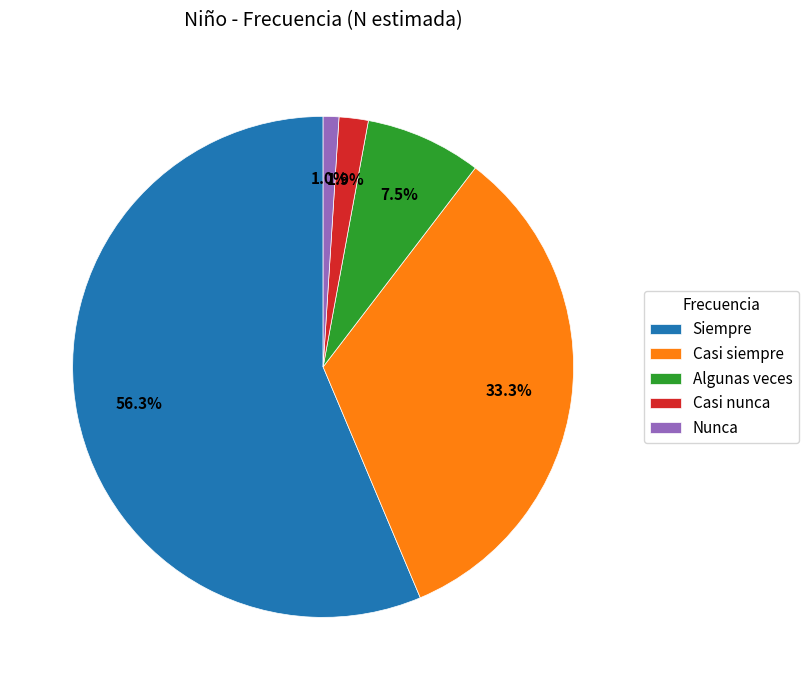

How many slices are in this pie chart?

5